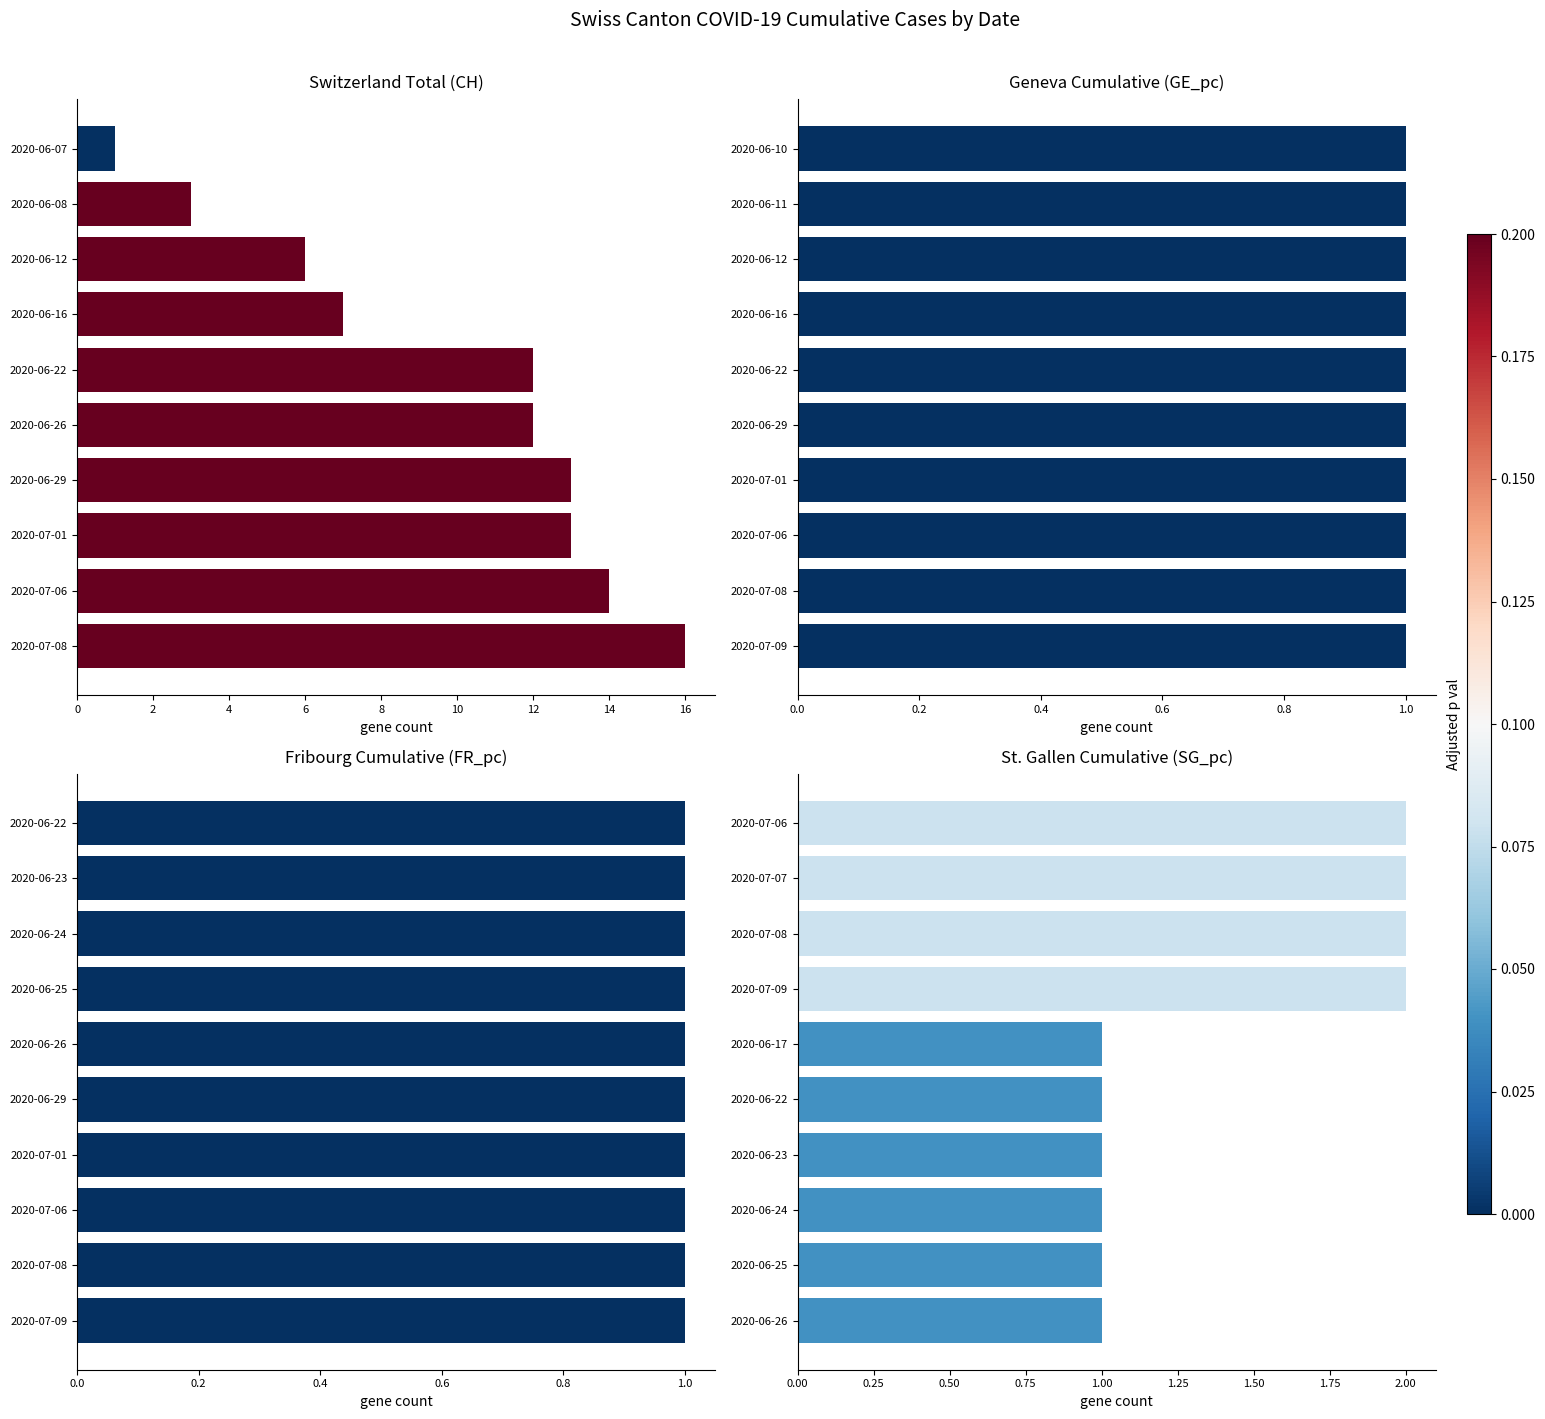

Which has a higher value, 2020-06-22 or 2020-06-08?

2020-06-22